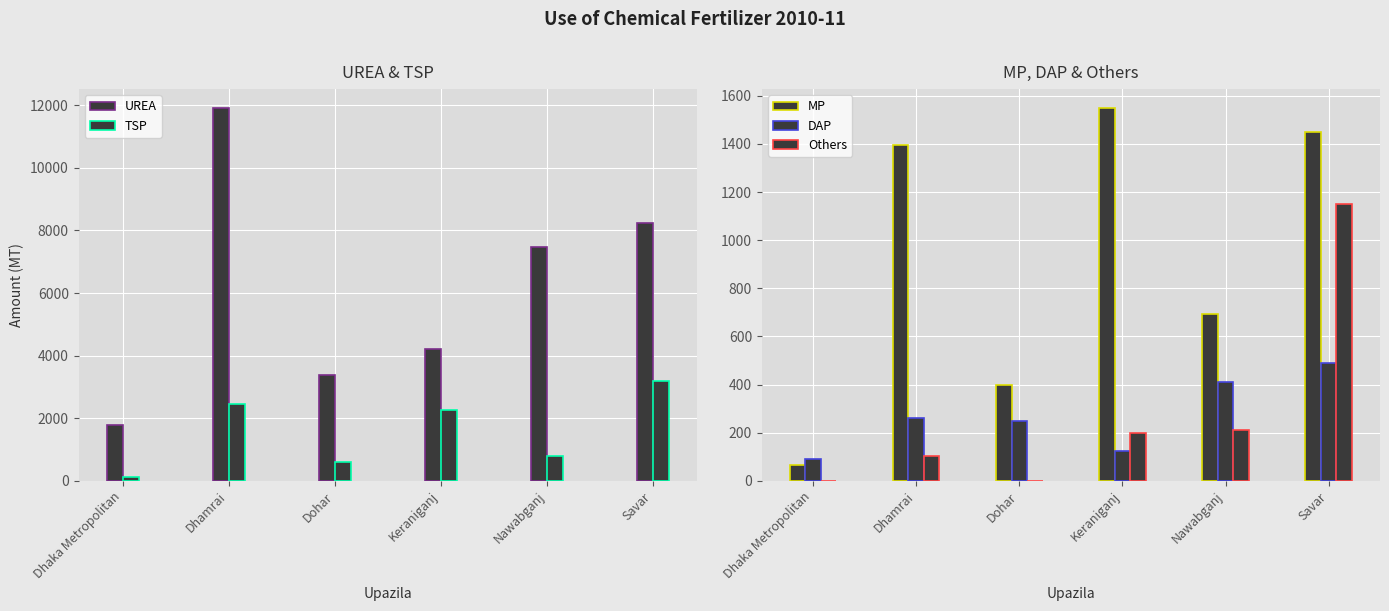

Are the bars grouped side by side (vs. stacked)?

Yes